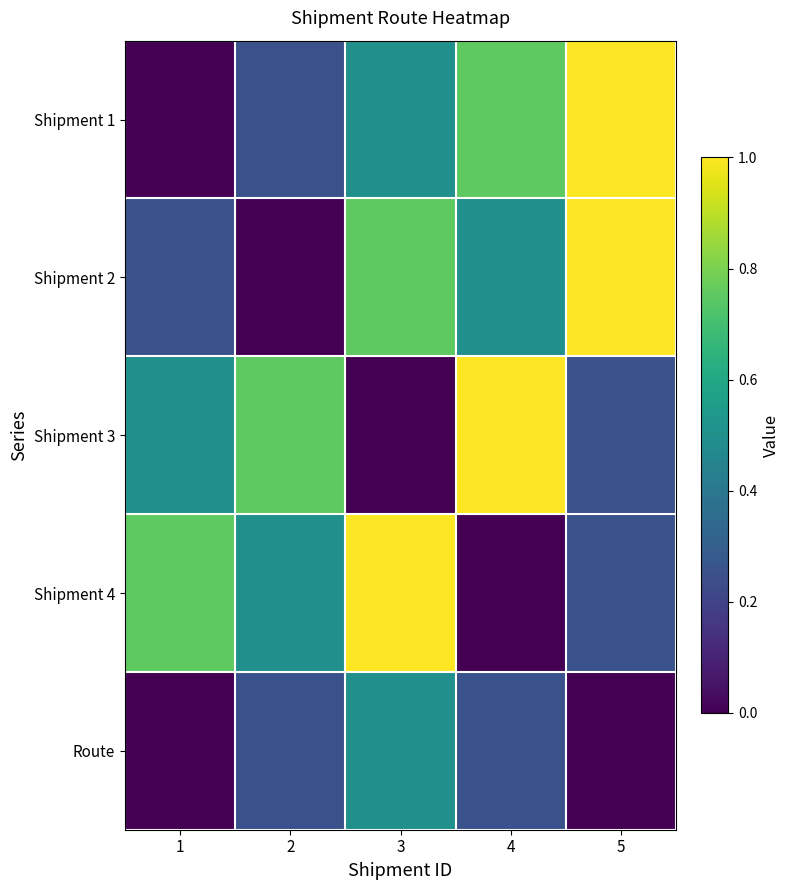

At which category is the sum across all series the highest?

3